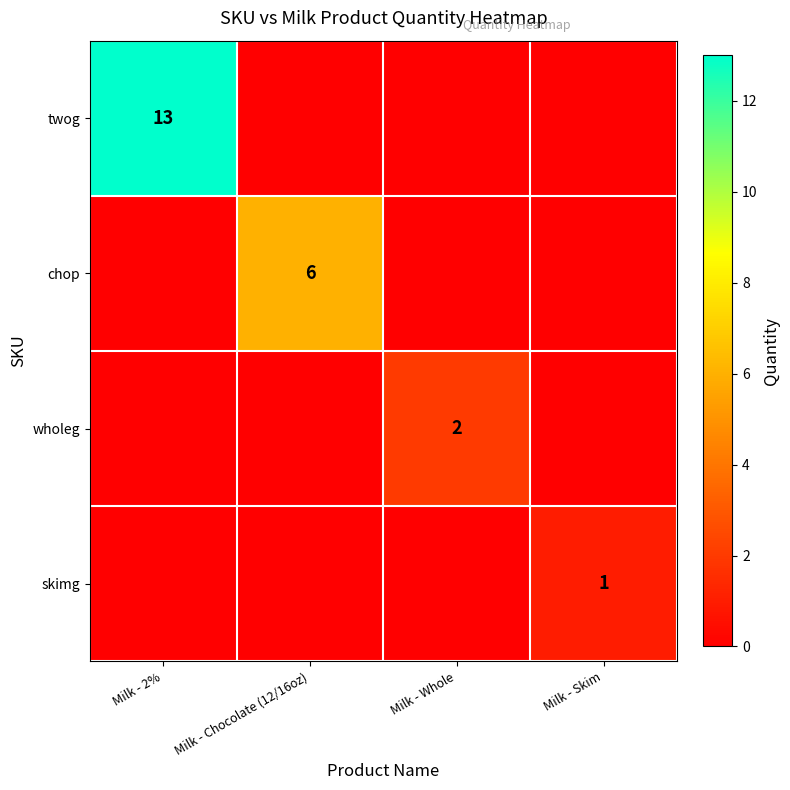

At which category is the sum across all series the highest?

Milk - 2%